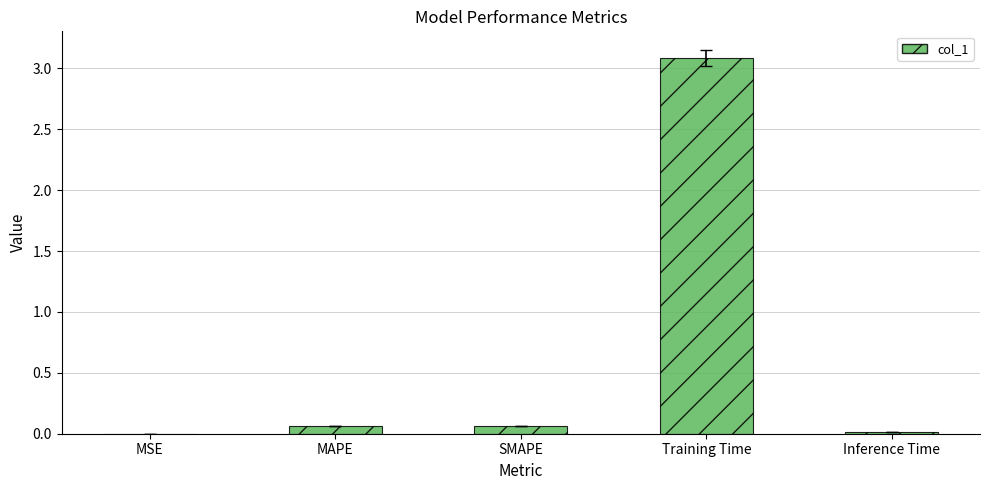

What is the greatest value displayed?

3.1